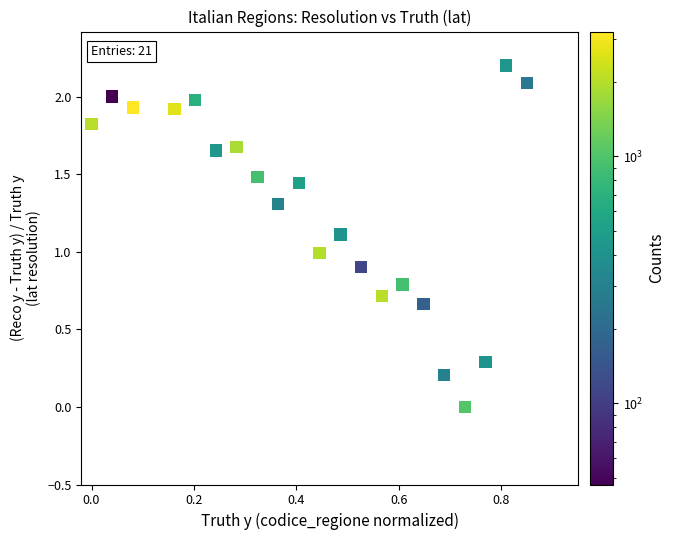

What is the range of X values (max minus min)?

0.8